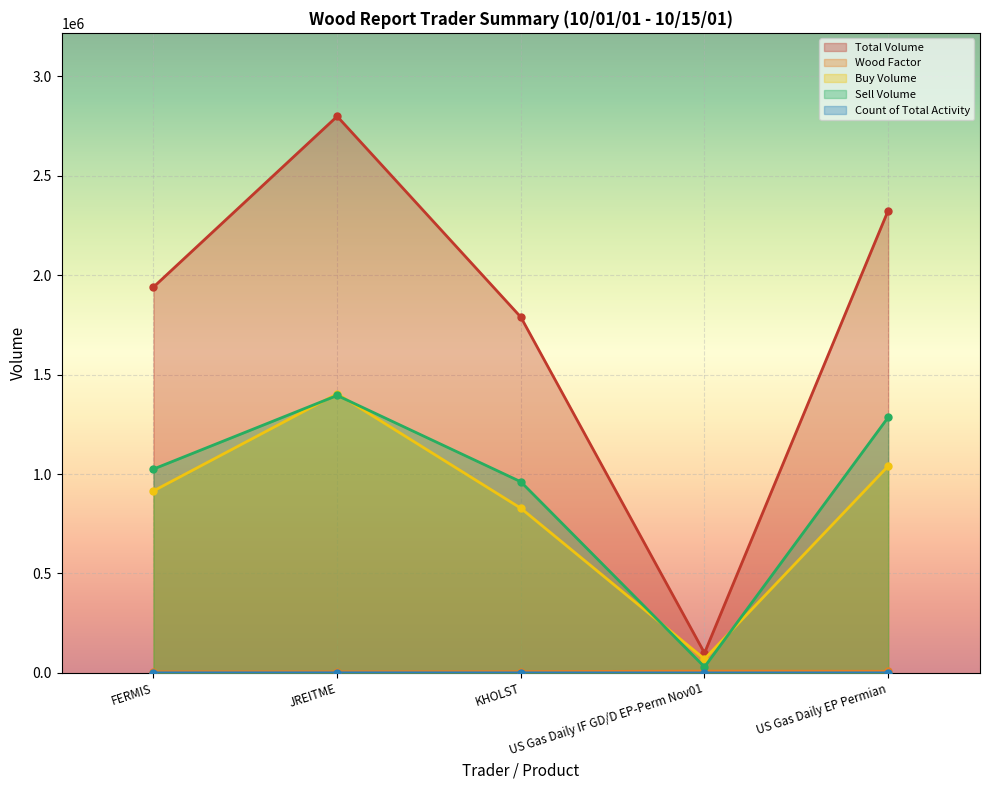

Where is Wood Factor nearest to the value 7170?

US Gas Daily EP Permian